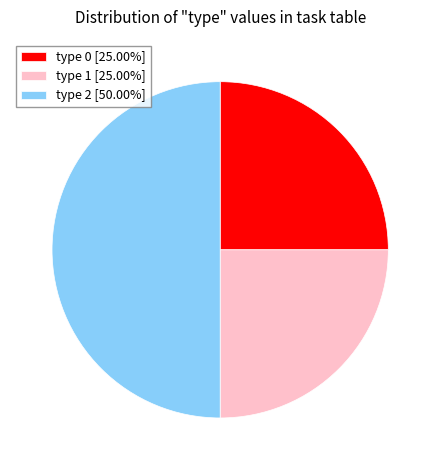

Approximately how many times larger is the value at type 0 [25.00%] compared to type 1 [25.00%]?

1.0